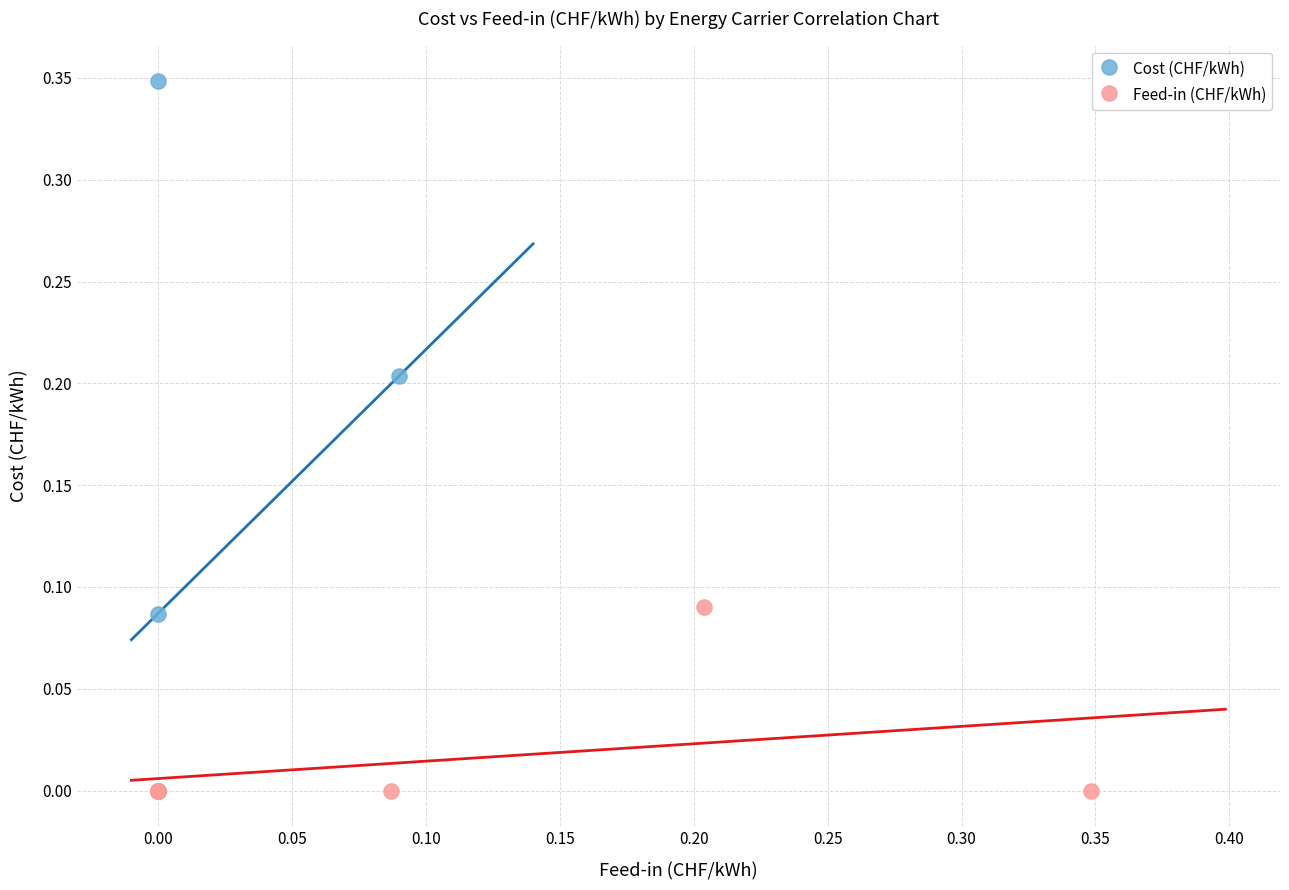

Which series has the widest spread of Y values?

Cost (CHF/kWh)